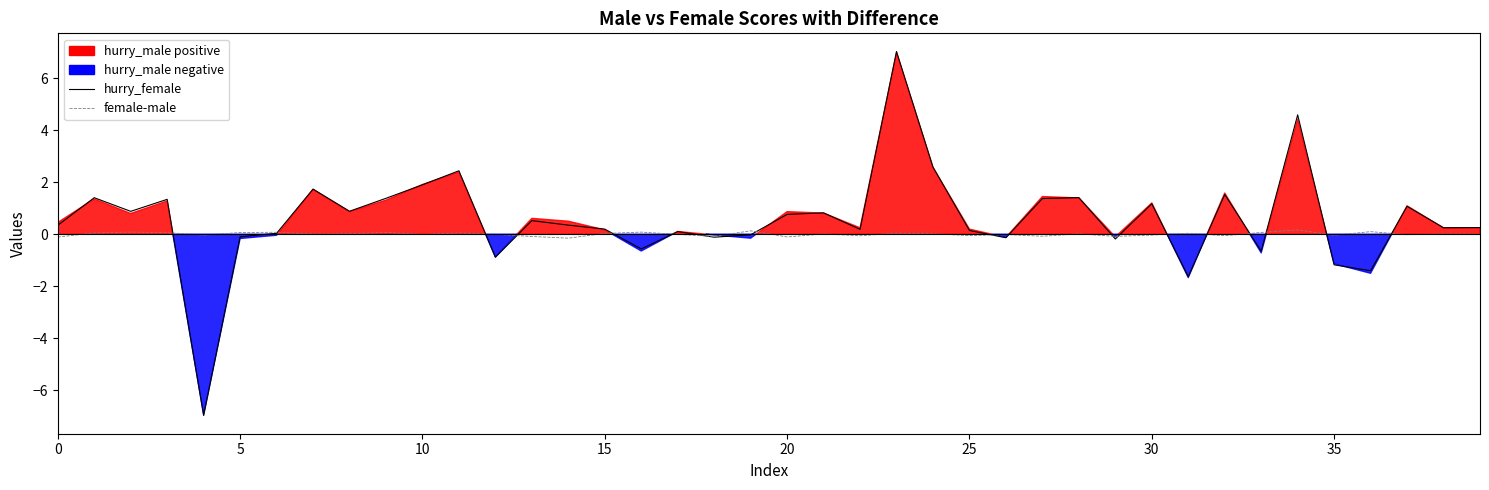

What is the difference between the maximum and second lowest values in the hurry_female series?

8.7